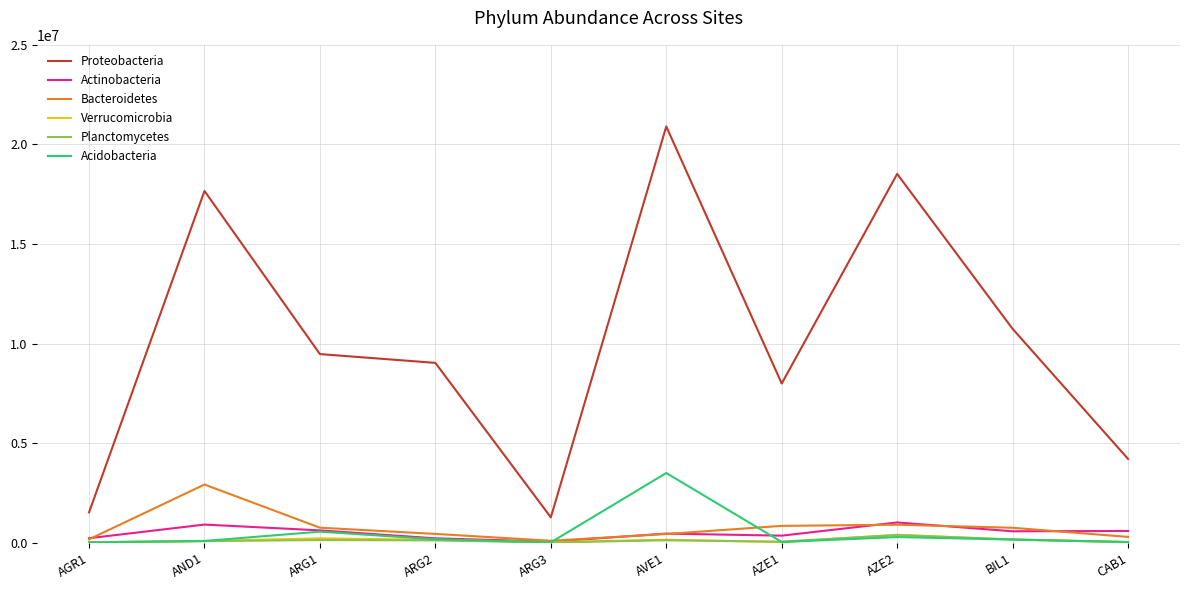

What is the difference between the Verrucomicrobia values at ARG1 and CAB1?

195952